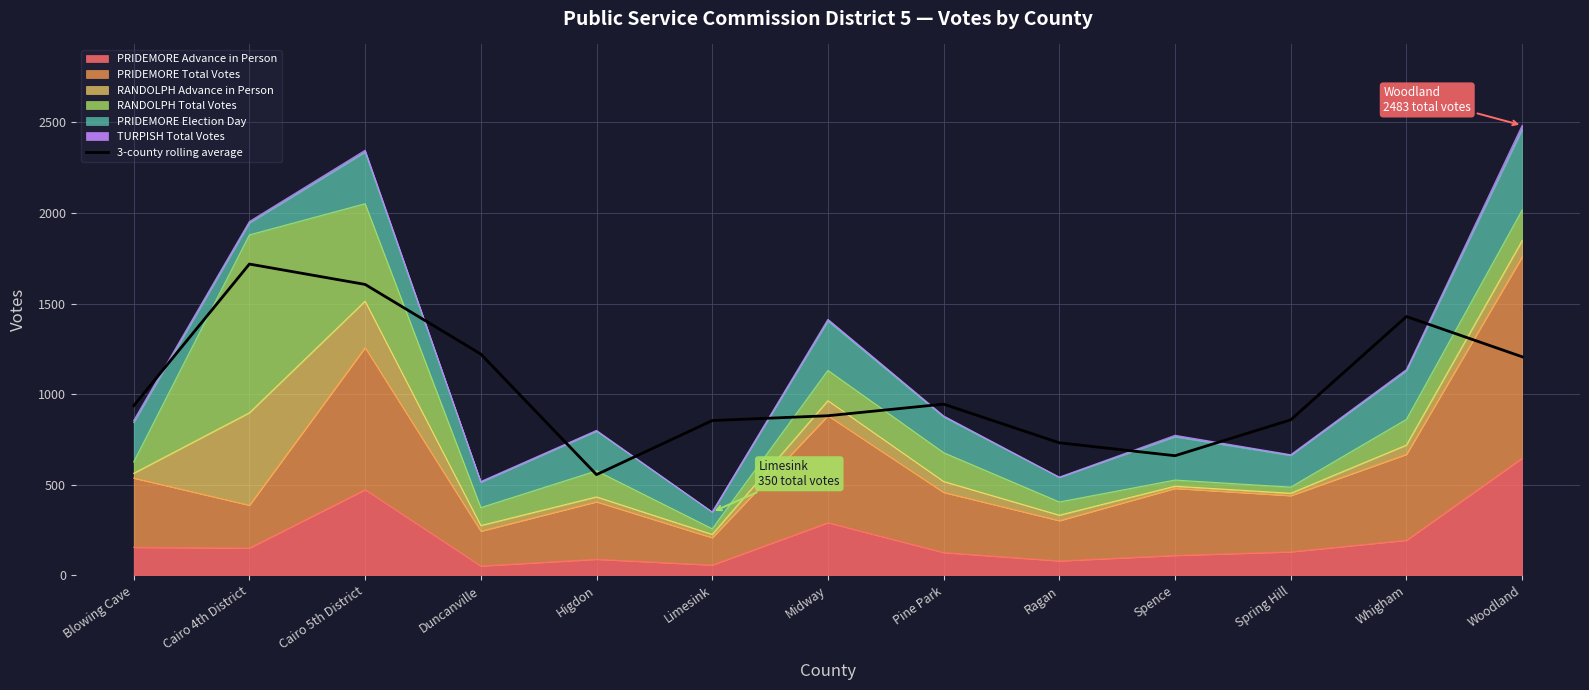

List the labels in order of value, largest first.

Cairo 4th District, Cairo 5th District, Whigham, Duncanville, Woodland, Pine Park, Blowing Cave, Midway, Spring Hill, Limesink, Ragan, Spence, Higdon